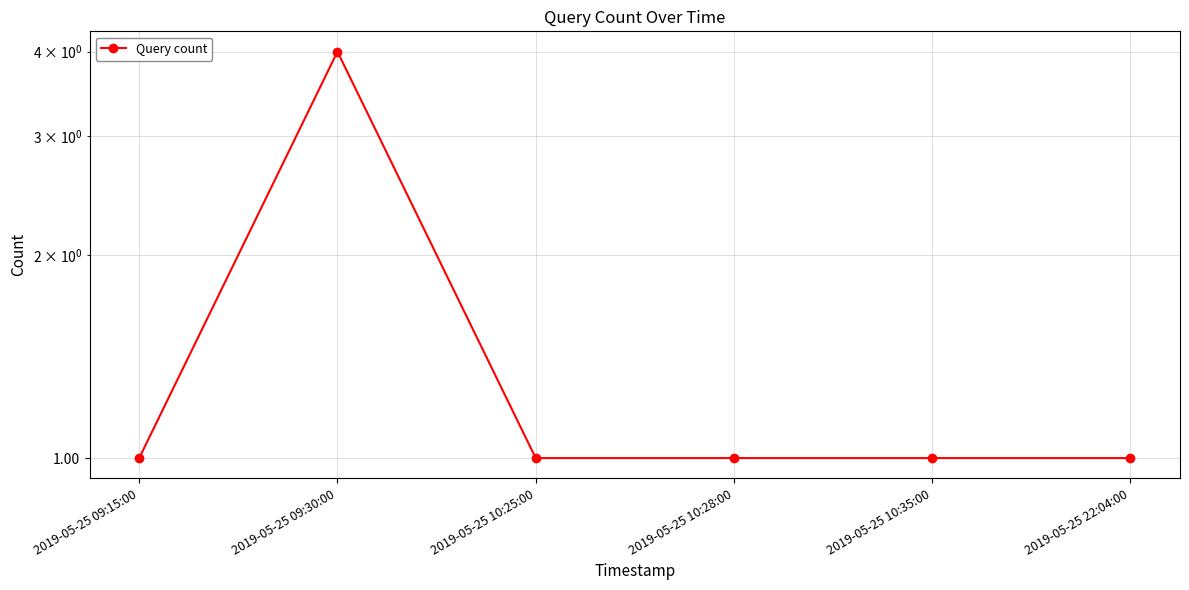

Reading left to right, extract all data points from this chart.

1	4	1	1	1	1